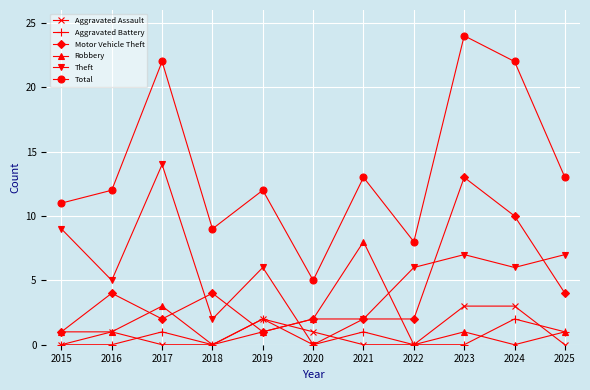

Where is the first local maximum for Aggravated Battery?

2017